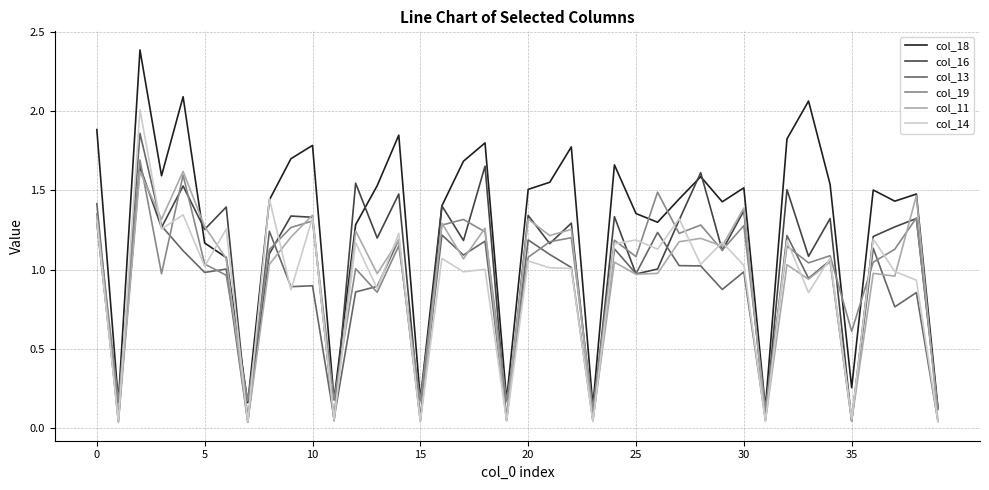

True or false: col_13 and col_19 intersect in this chart.

True